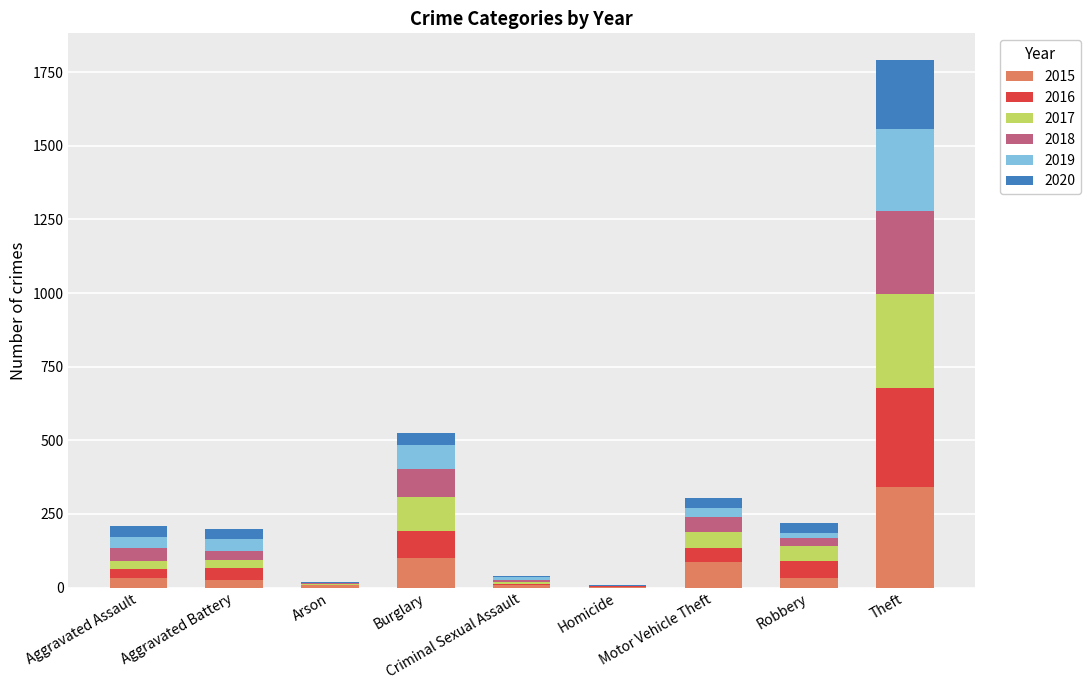

What is the highest value of the 2015 series?

340